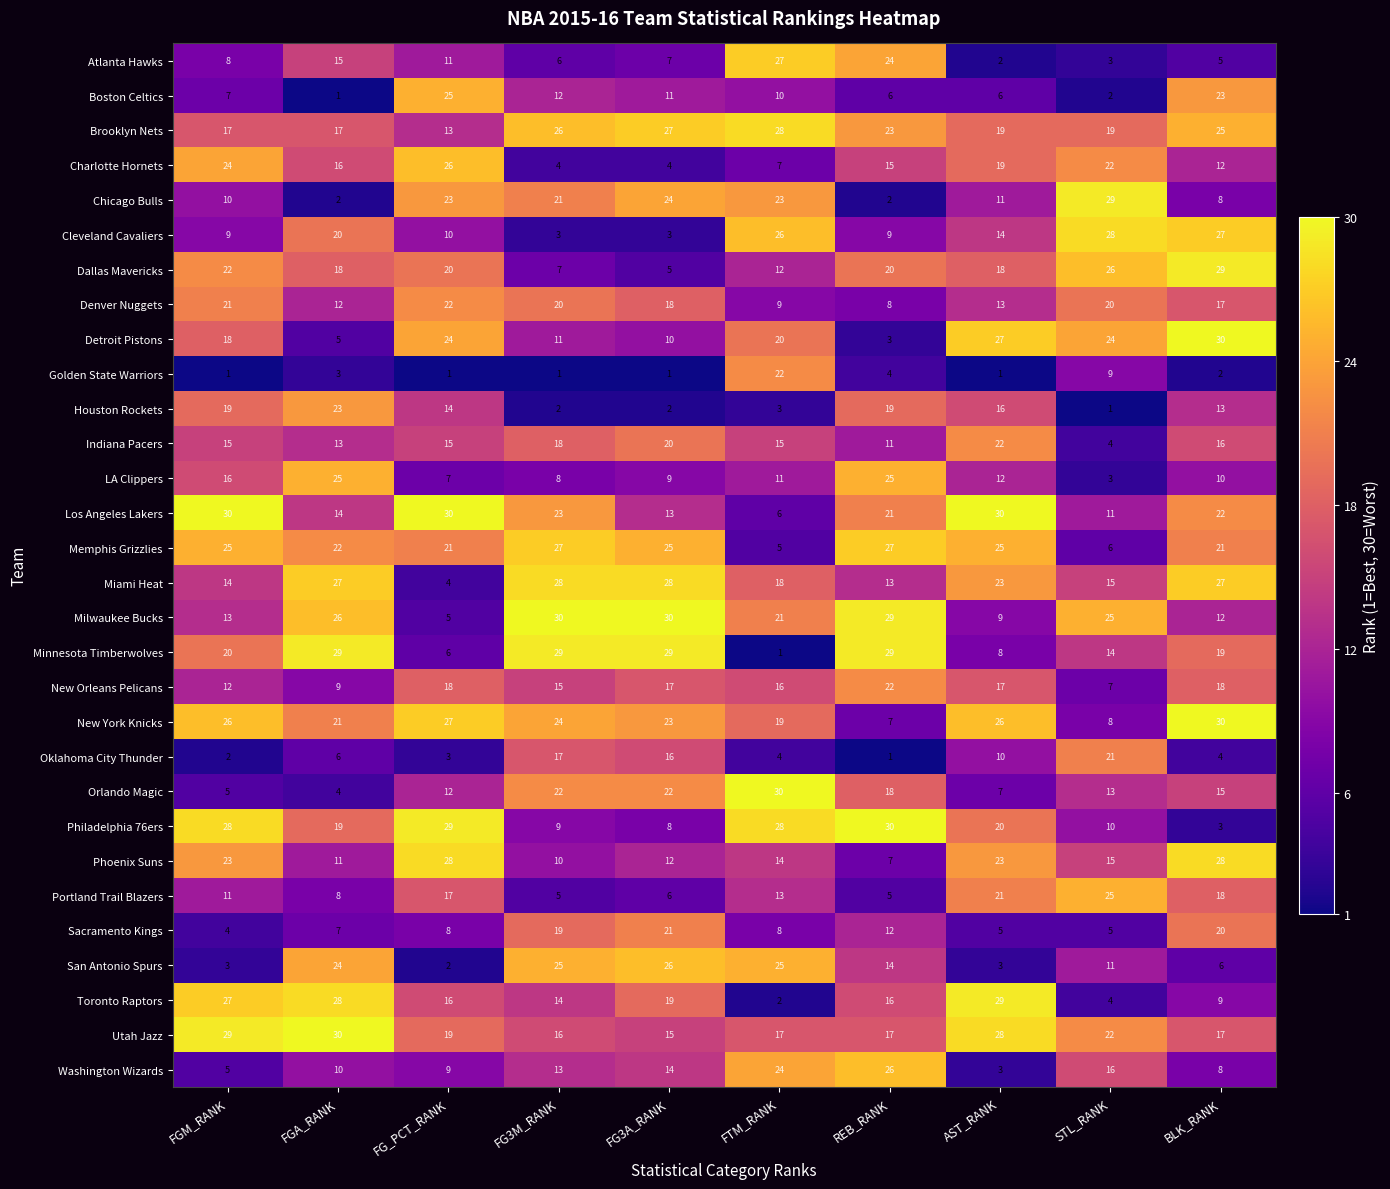

Rank the categories by Washington Wizards value from lowest to highest.

AST_RANK, FGM_RANK, BLK_RANK, FG_PCT_RANK, FGA_RANK, FG3M_RANK, FG3A_RANK, STL_RANK, FTM_RANK, REB_RANK